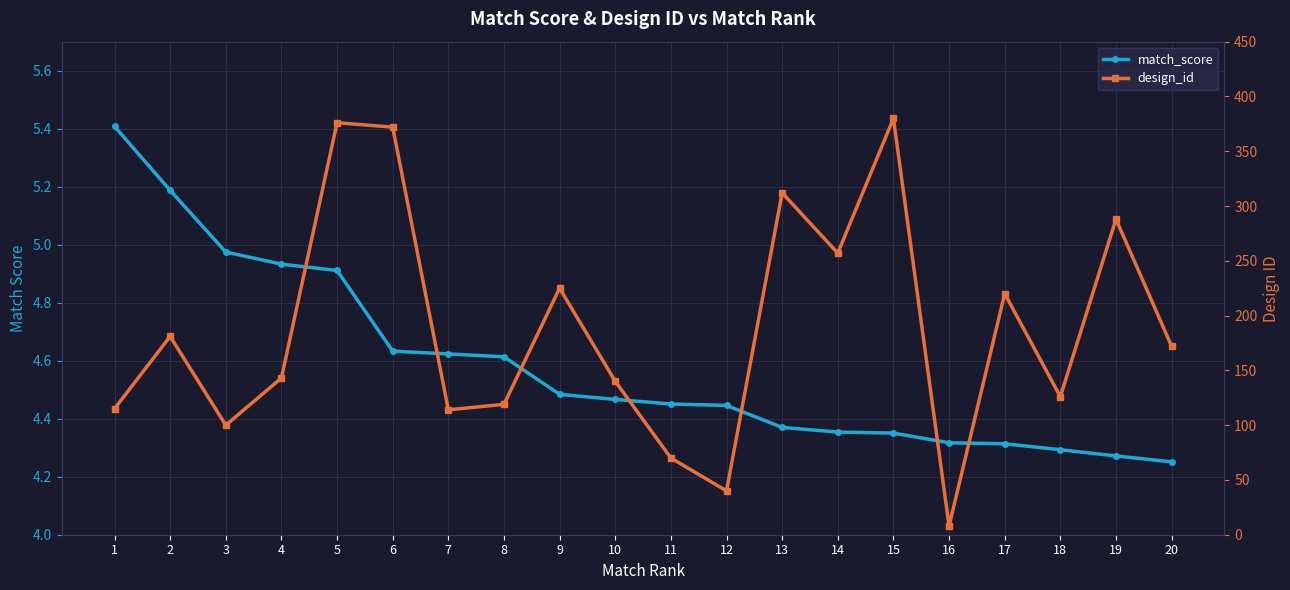

List the series in order of their overall mean, lowest first.

match_score, design_id